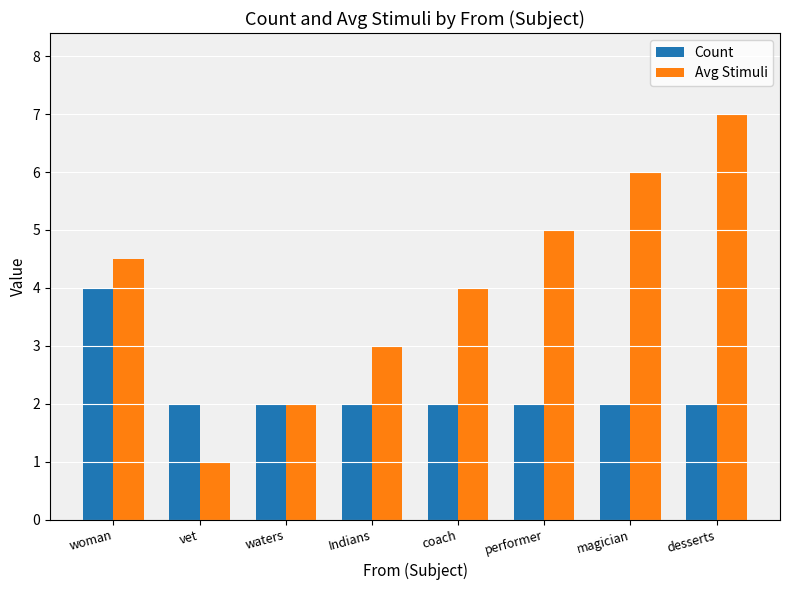

Count the number of categories in the chart.

8